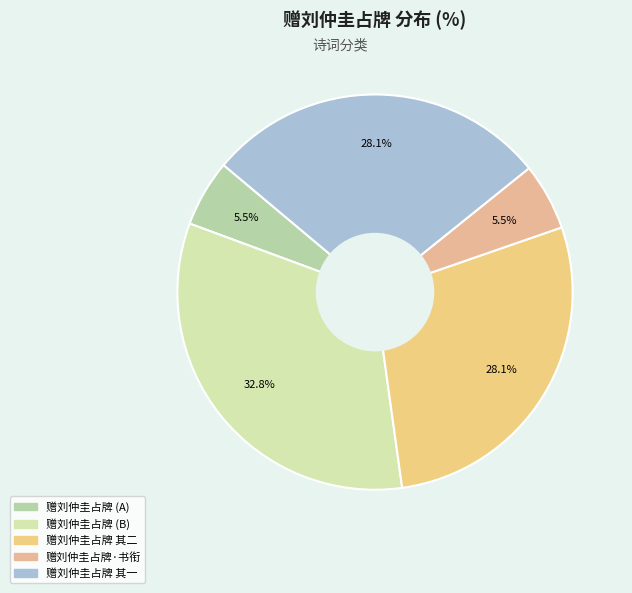

Which slice is the largest?

赠刘仲圭占牌 (B)